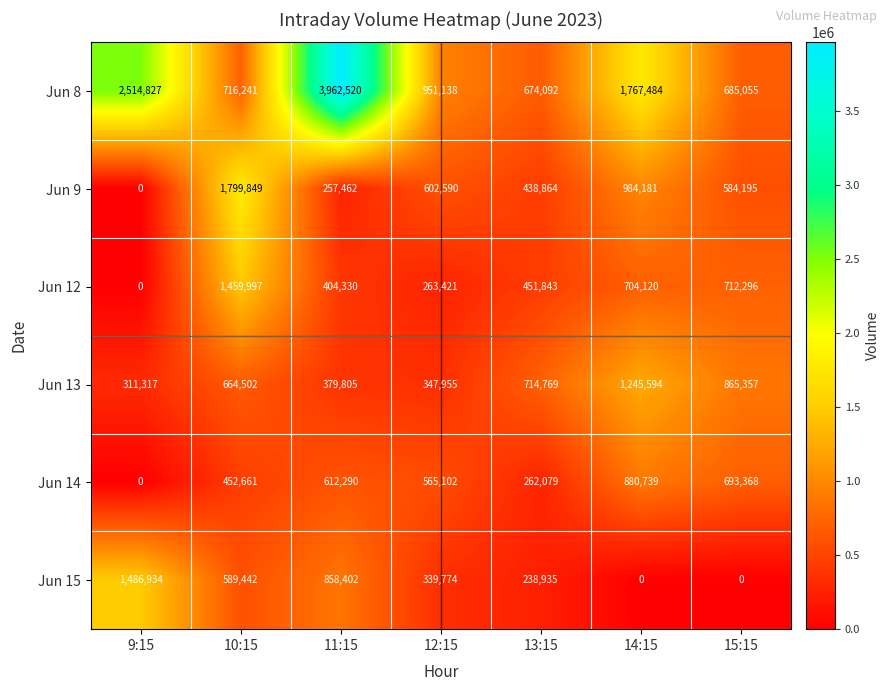

Between 13:15 and 14:15, which series saw the biggest shift?

Jun 8